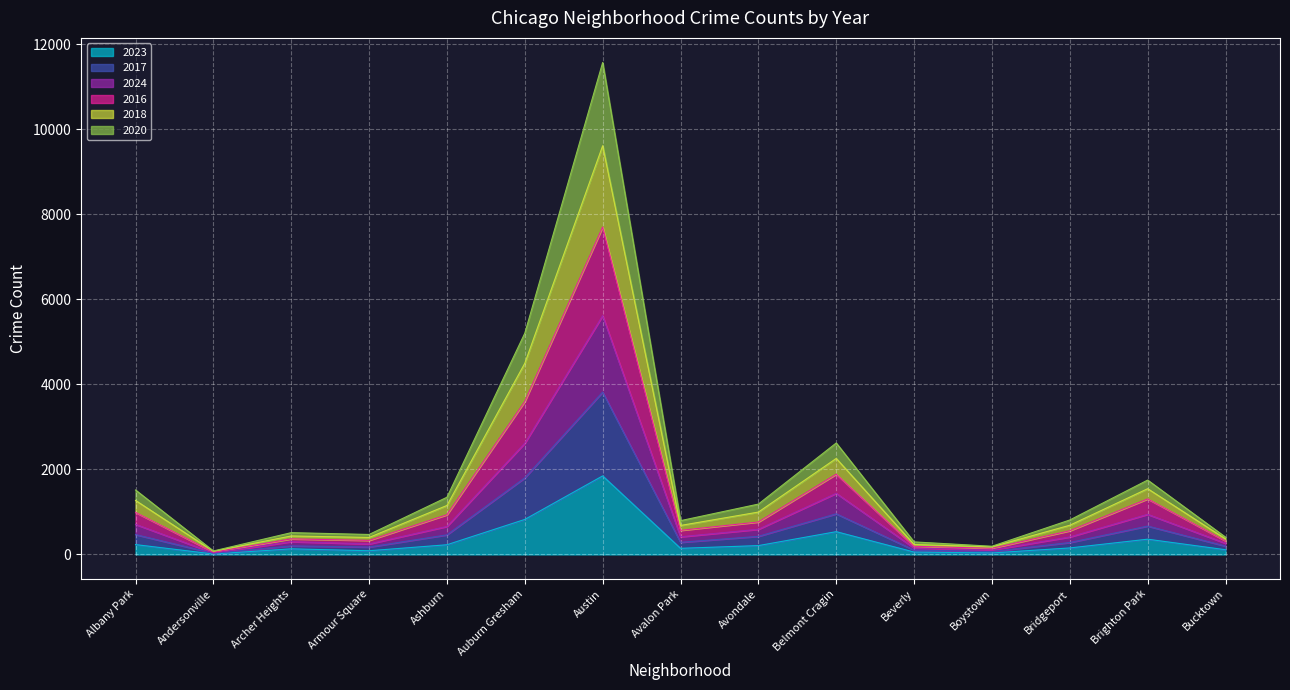

True or false: 2023 has a value of 1075 at Austin.

False